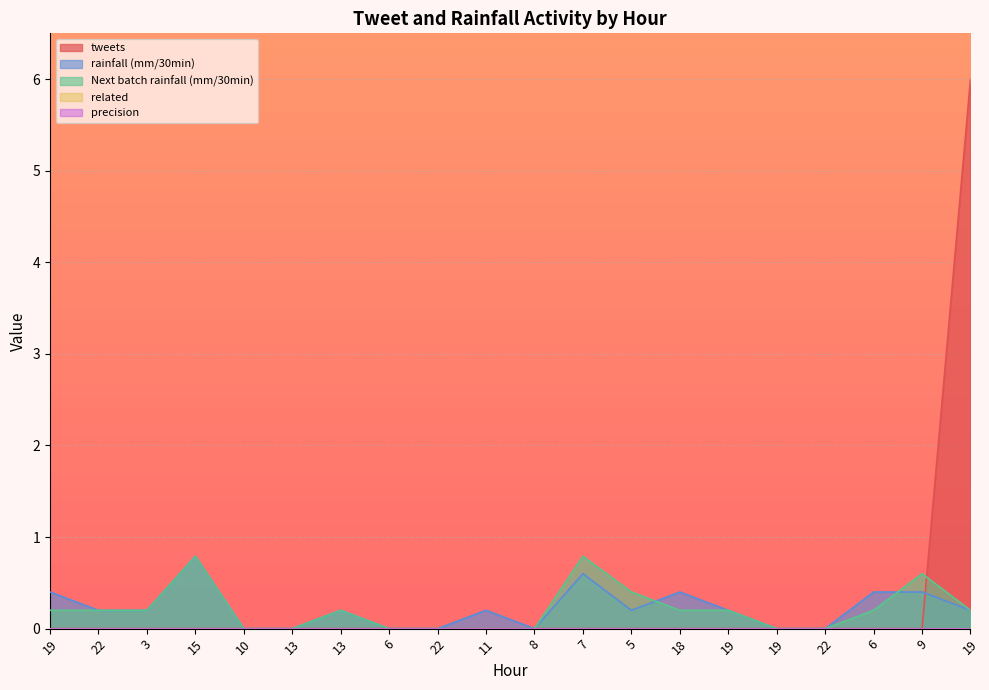

What is the value of the Next batch rainfall (mm/30min) point at the 14th from the left?

0.2